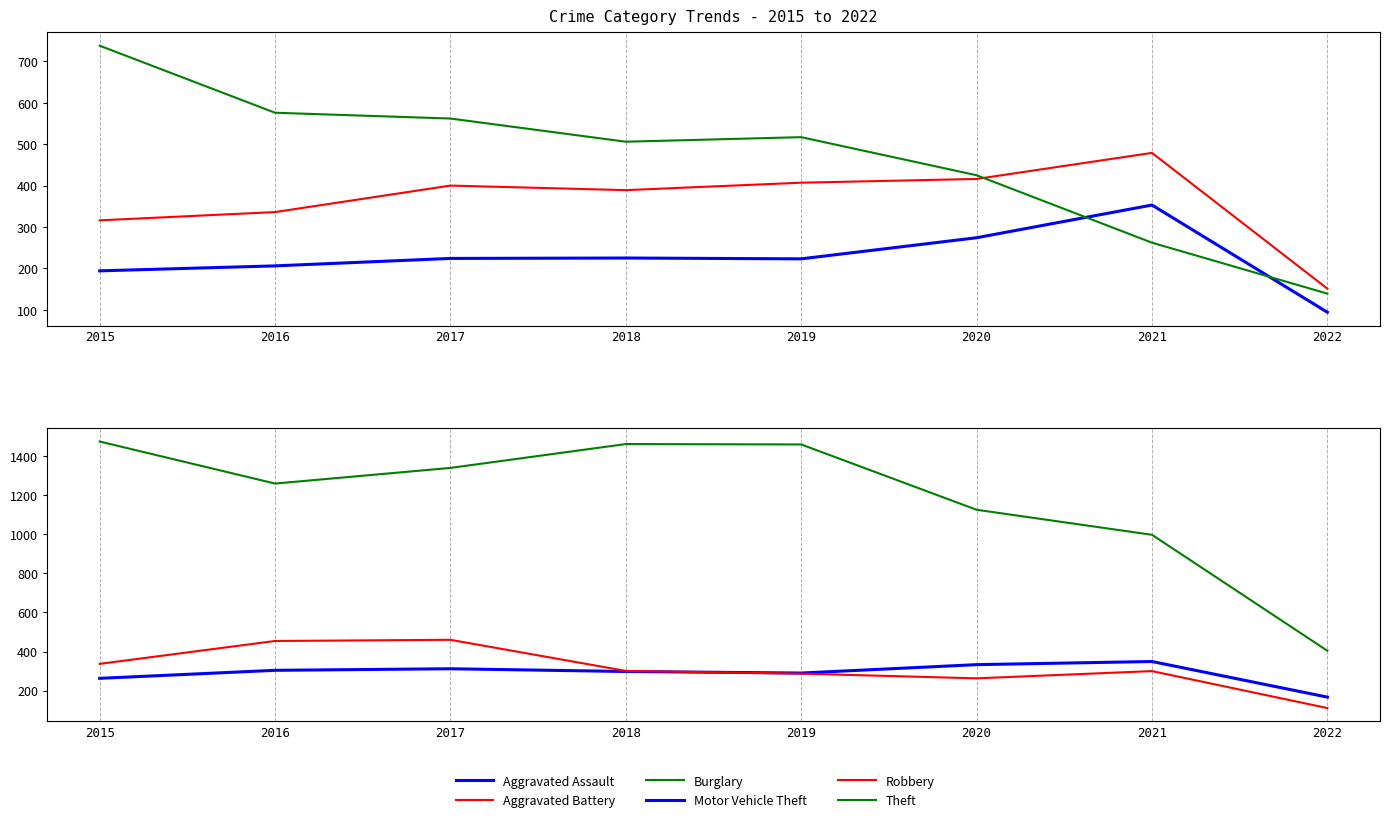

What is the difference between the maximum and minimum values in the Robbery series?

349